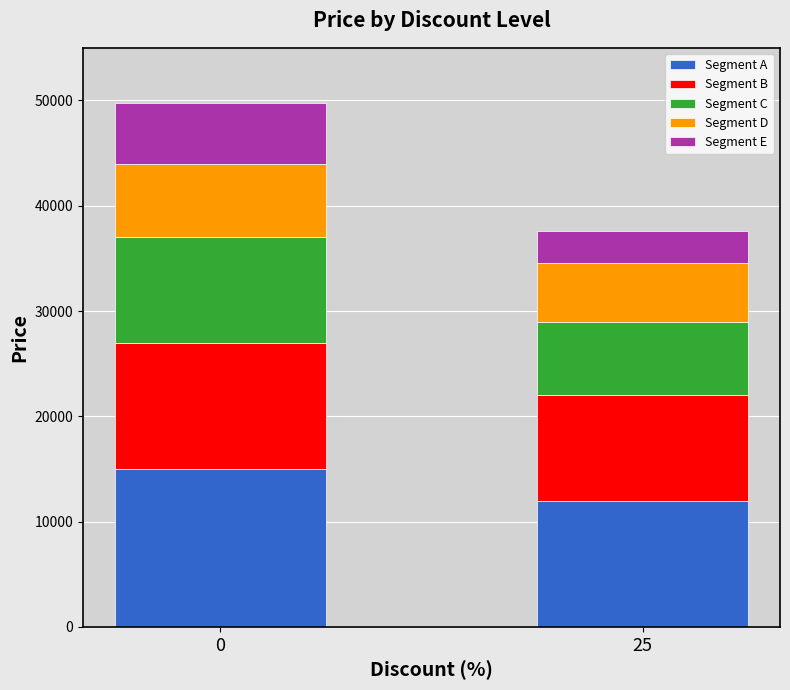

The value of Segment A at 25 is 18301. True or false?

False